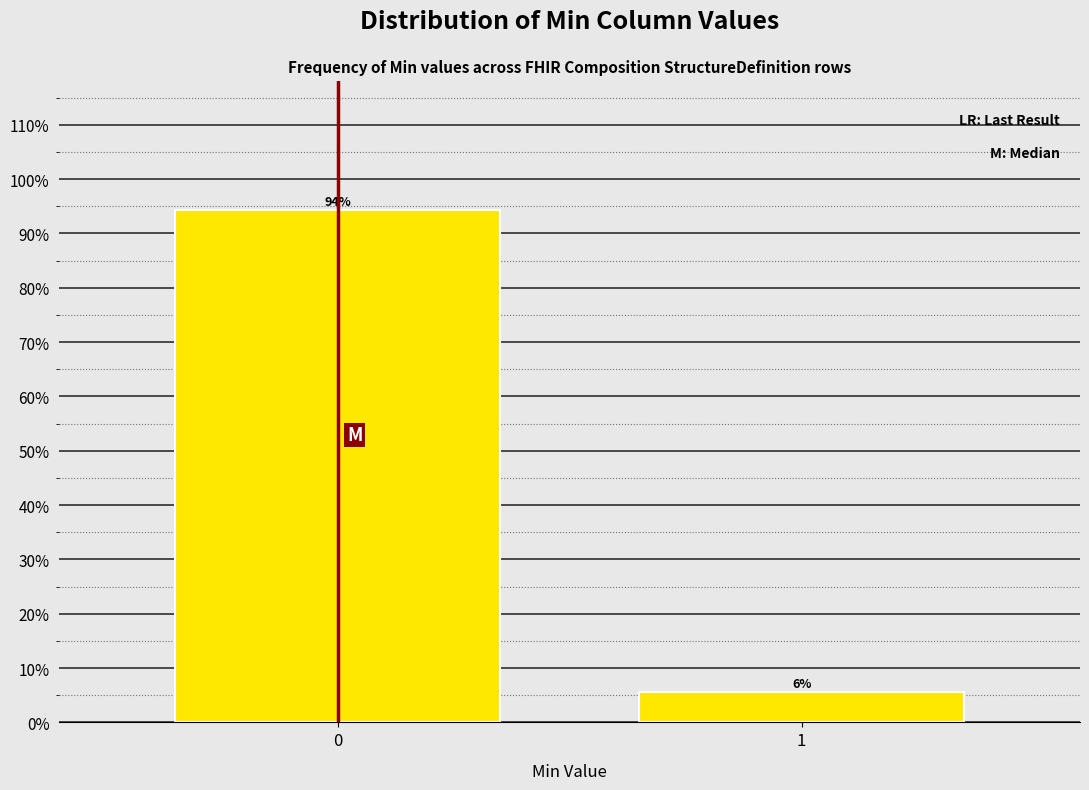

Is it true that the value at 0 is 49.6?

False